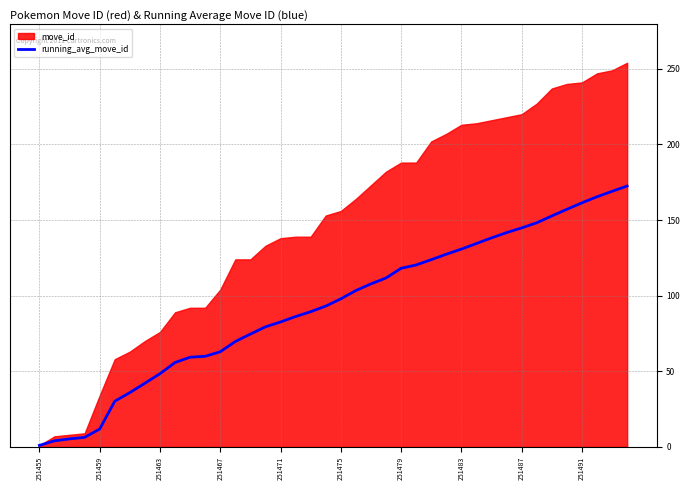

The running_avg_move_id series shows 105.5 at 251491. True or false?

False